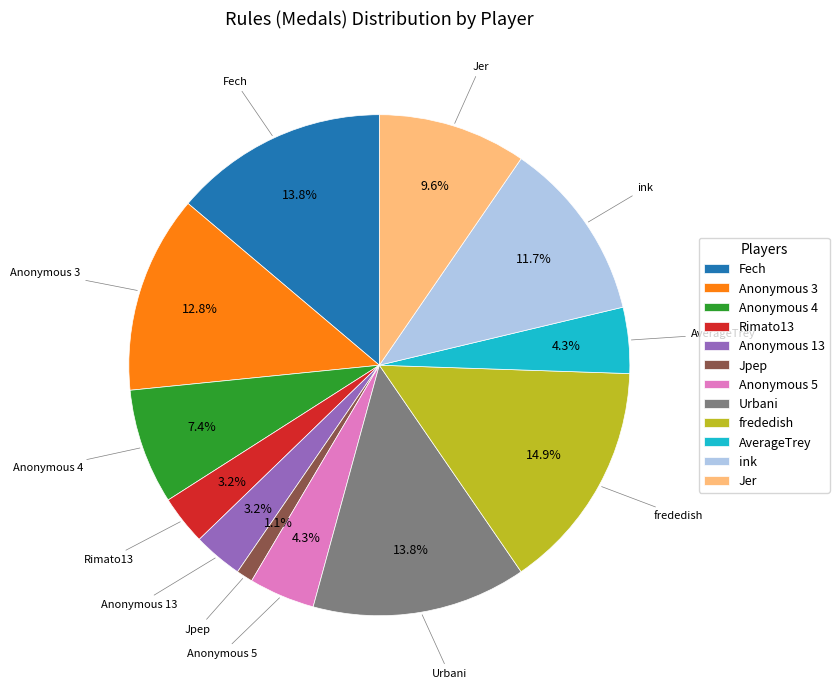

Does Fech represent more than half of the total?

No